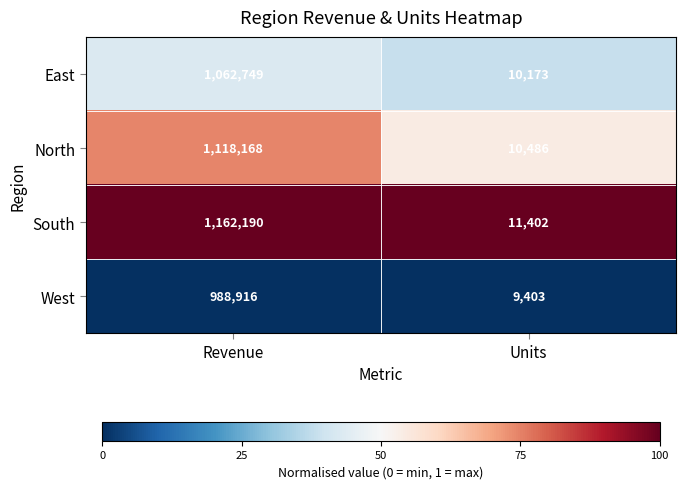

What is the average value of the South series?

586796